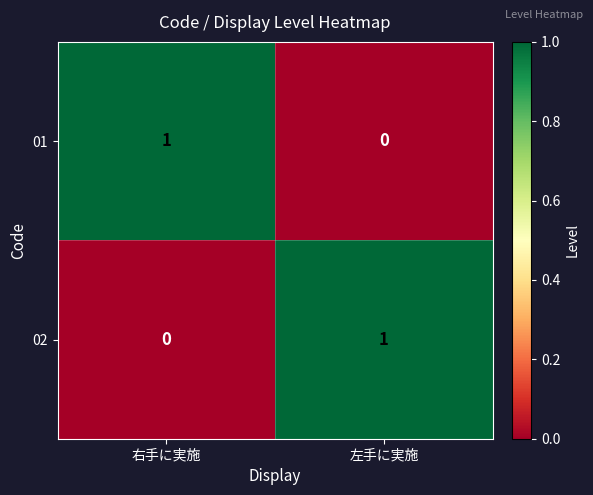

The 01 series shows 1 at 左手に実施. True or false?

False